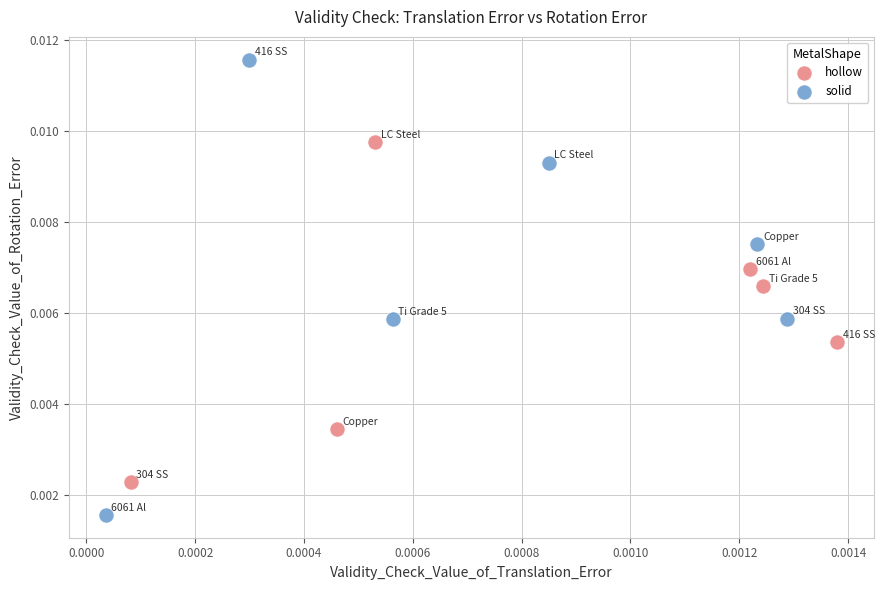

Which series reaches the minimum Y coordinate?

solid